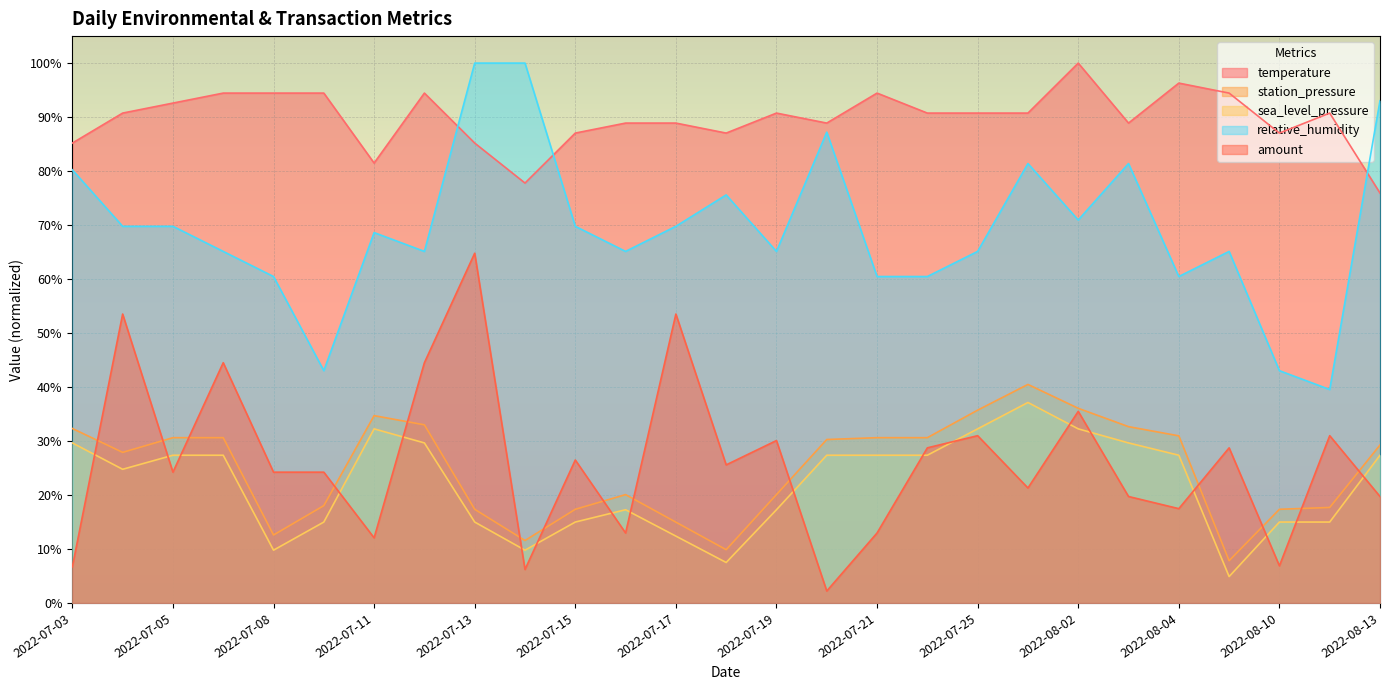

At 2022-07-18, list the series in order from largest to smallest.

temperature, relative_humidity, amount, station_pressure, sea_level_pressure